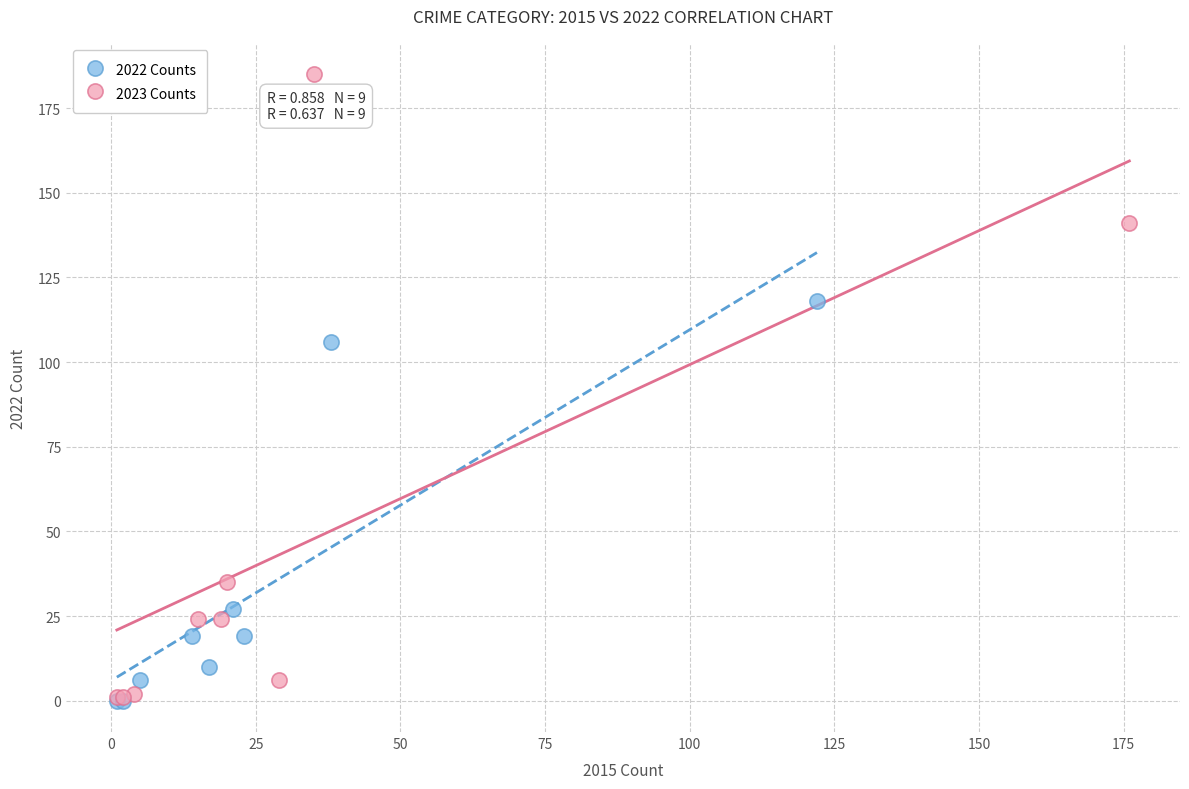

Which series reaches the maximum Y coordinate?

2023 Counts